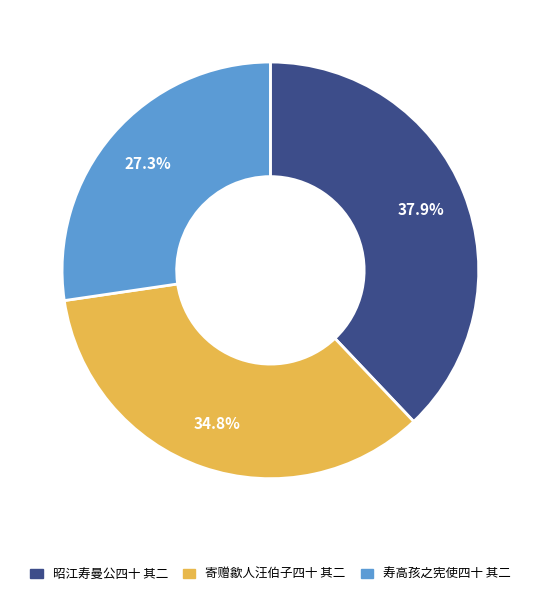

What percentage is the 昭江寿曼公四十 其二 slice, to the nearest percent?

38%